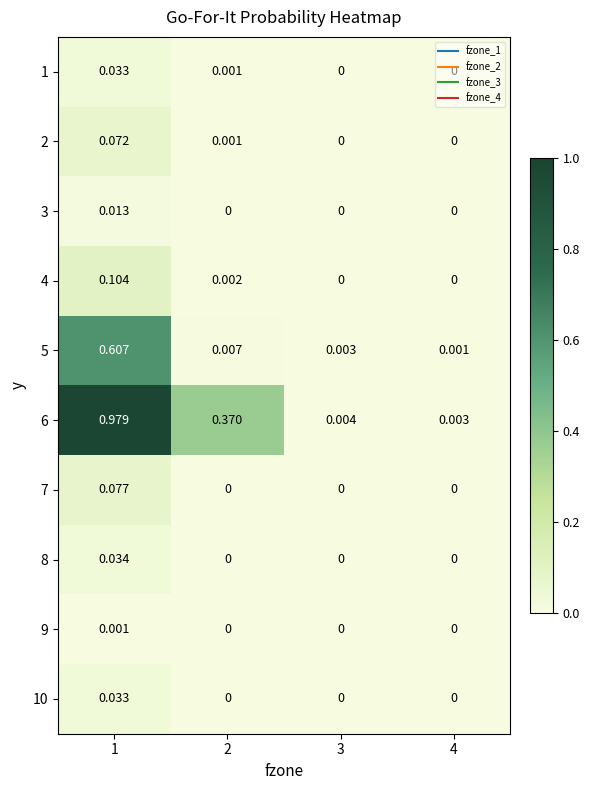

Is the value of 5 at 3 greater than the value of 6 at 1?

No